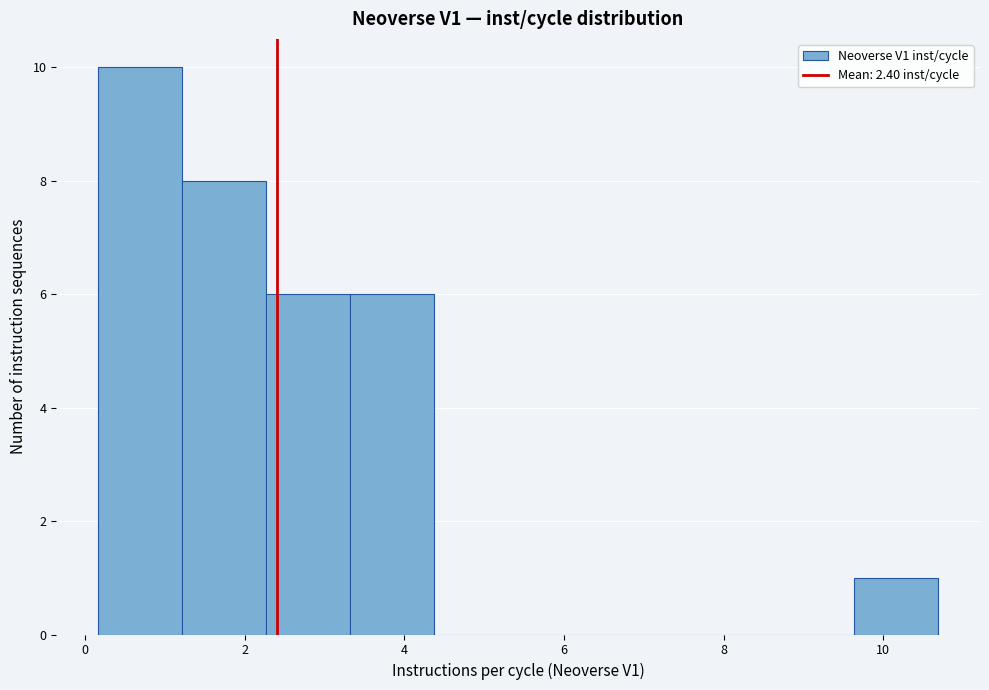

Over which range of the x-axis is the bar tallest?

0.2 to 1.2